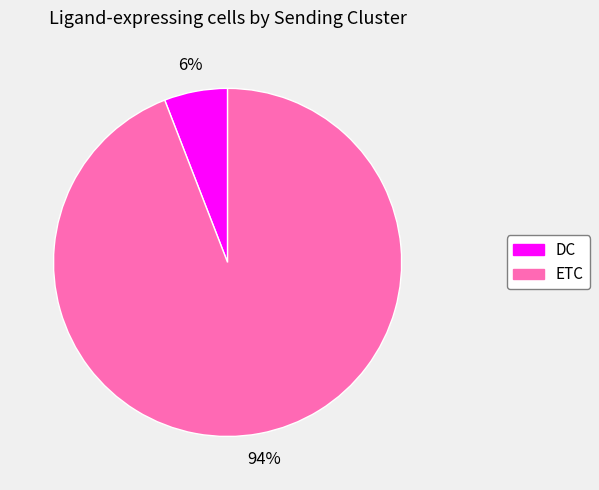

Combined, do DC and ETC account for over 50%?

Yes